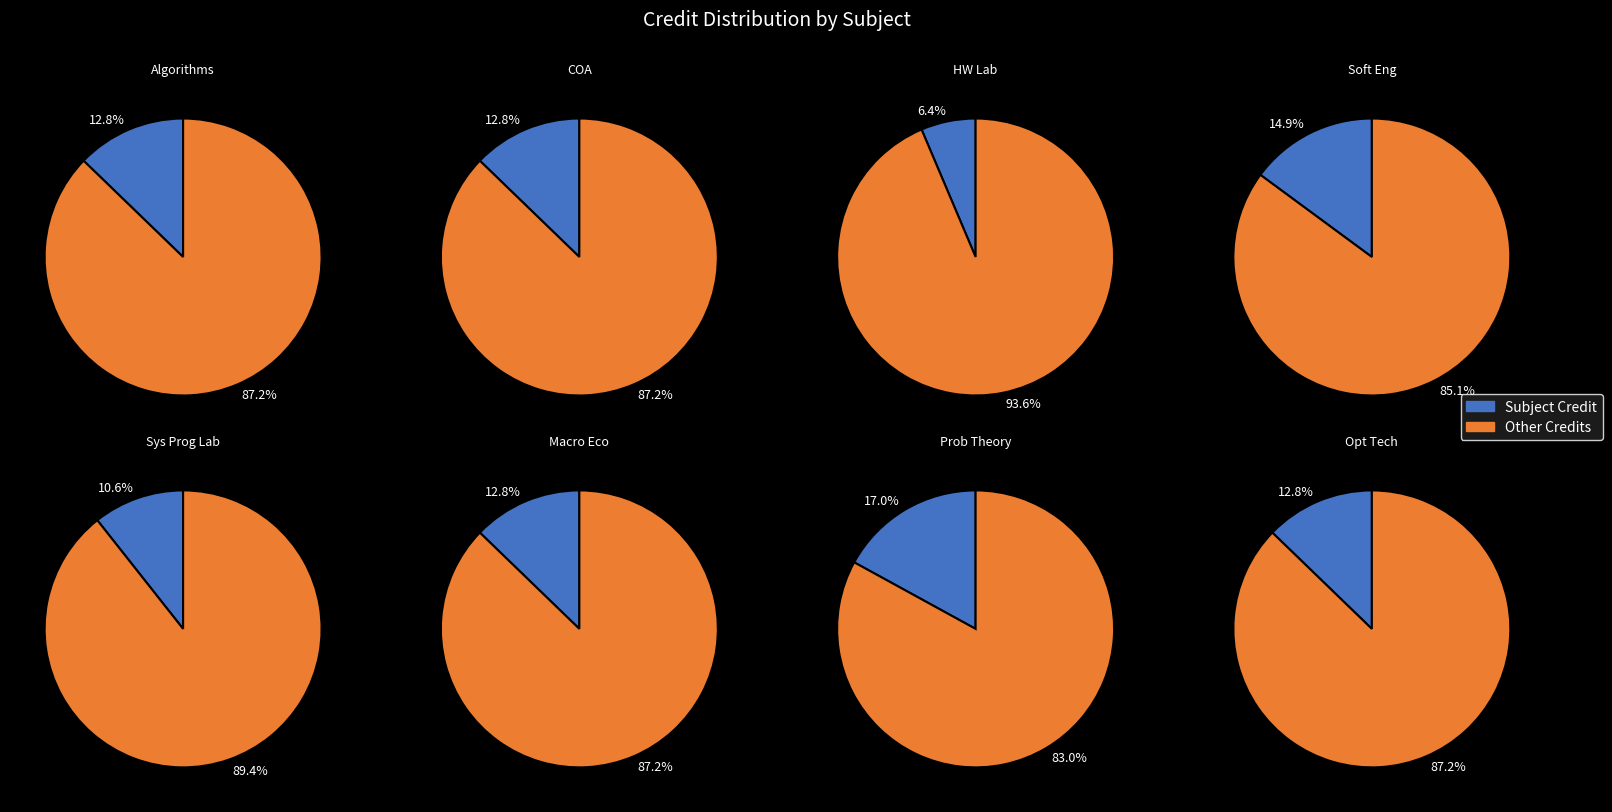

Is it true that Software Engineering is 15% of the pie?

True